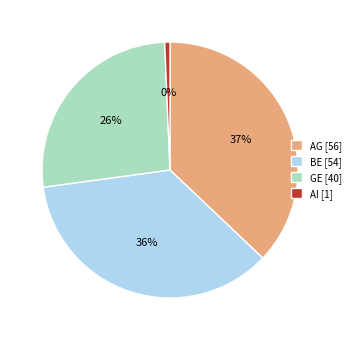

Do GE and AI together represent more than half of the pie?

No